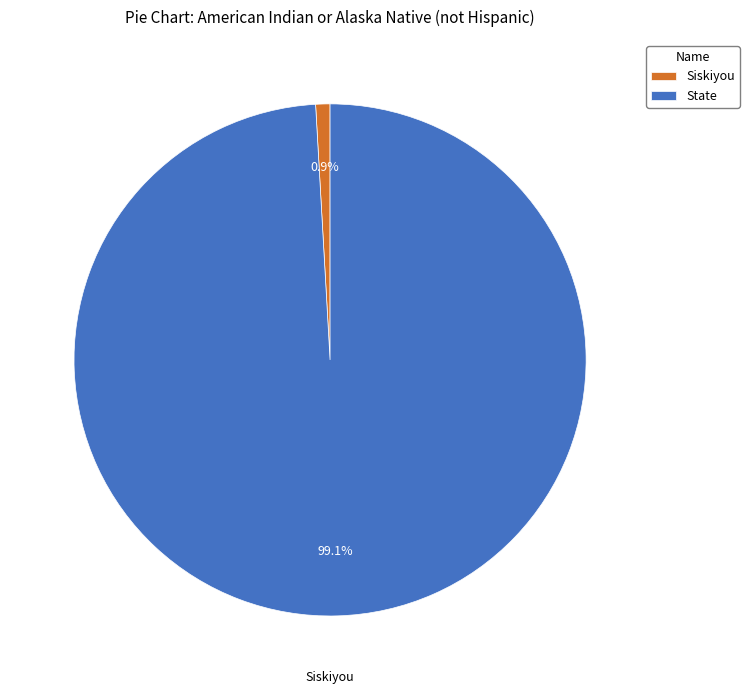

What is the total percentage of State and Siskiyou?

100.0%